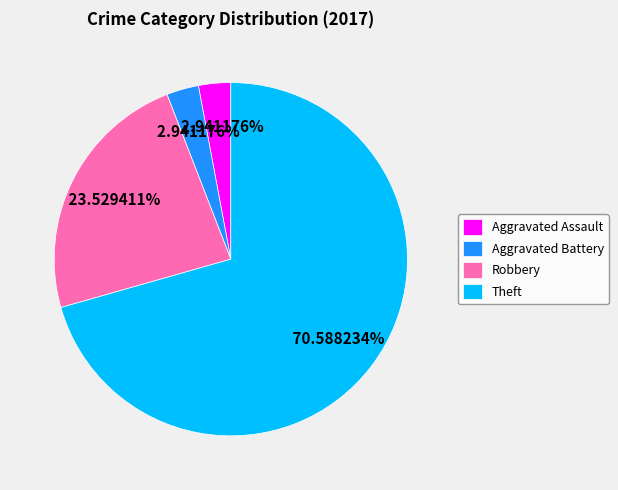

To the nearest percent, what portion does Robbery represent?

24%